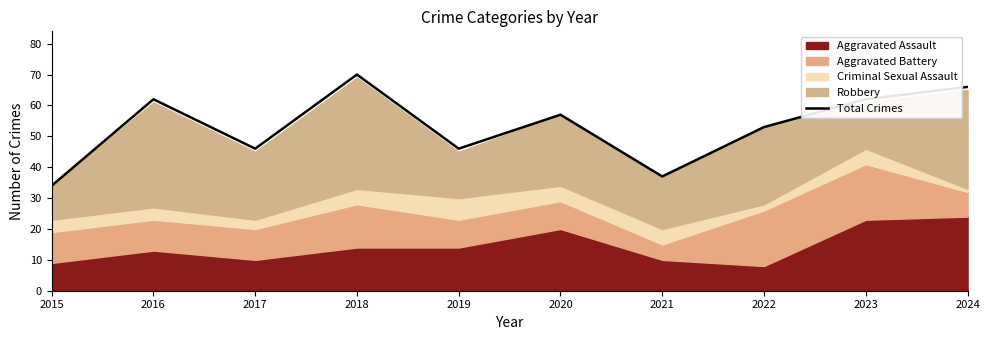

List the labels in order of value, smallest first.

2015, 2021, 2017, 2019, 2022, 2020, 2016, 2023, 2024, 2018